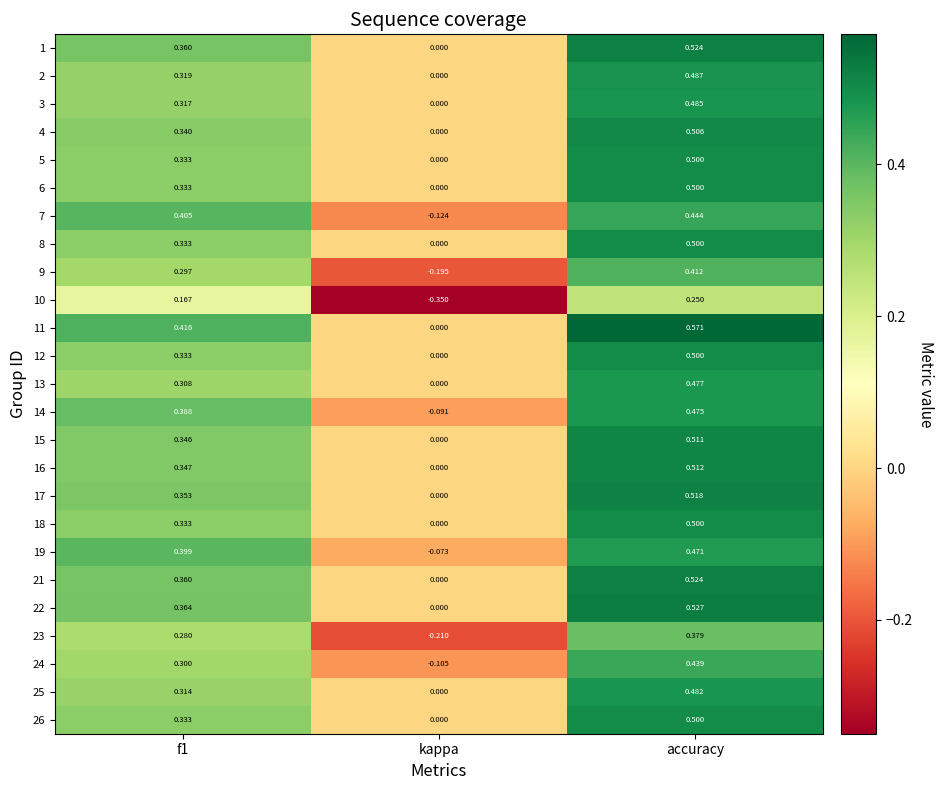

Where is 2 nearest to the value 0?

kappa